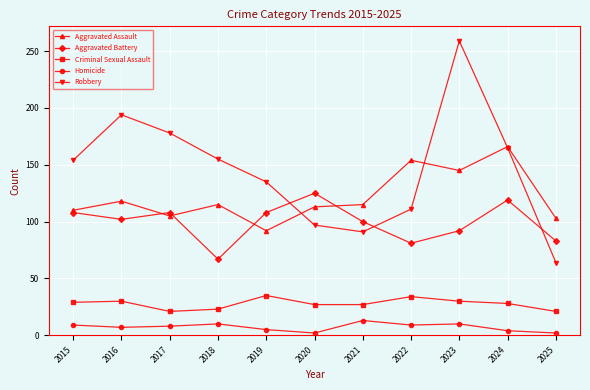

At which category is the sum across all series the highest?

2023